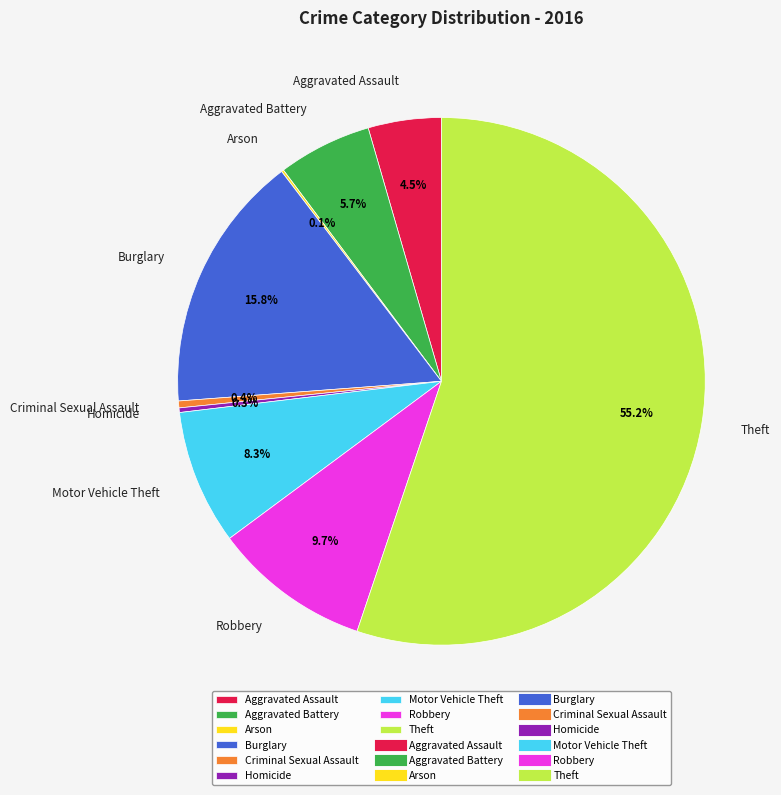

Is the sum of Homicide and Aggravated Assault greater than half?

No